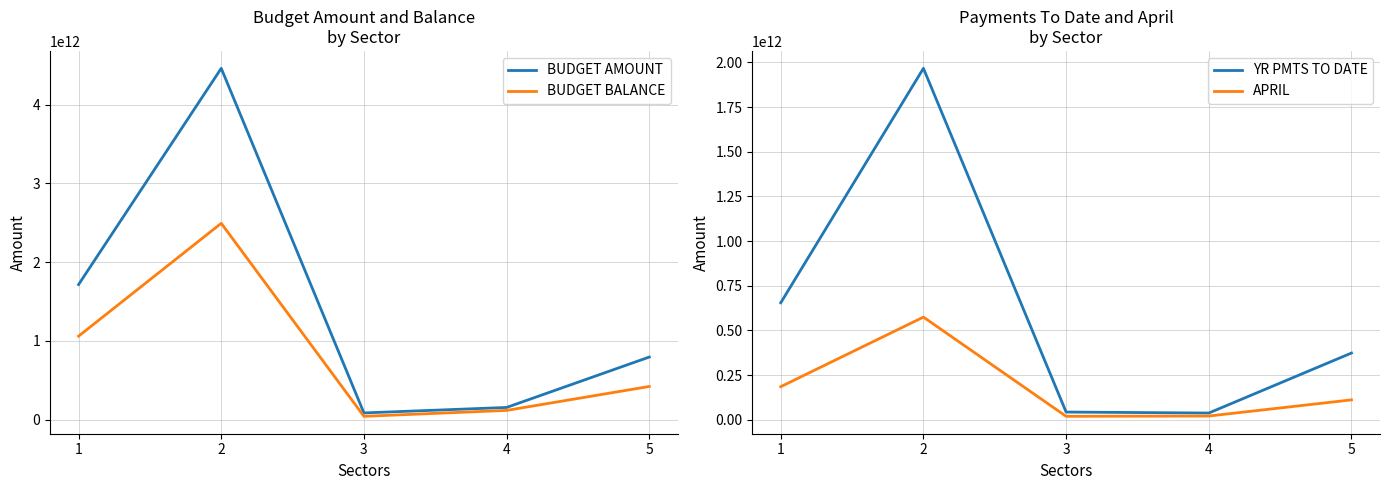

Rank the series by their average value, from lowest to highest.

APRIL, YR PMTS TO DATE, BUDGET BALANCE, BUDGET AMOUNT